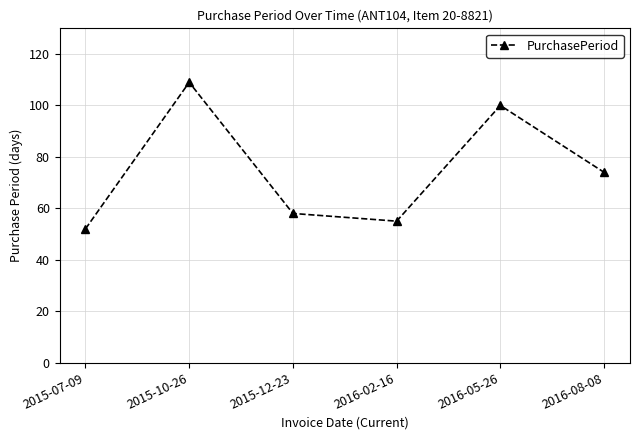

Rank the categories by value from highest to lowest.

2015-10-26, 2016-05-26, 2016-08-08, 2015-12-23, 2016-02-16, 2015-07-09